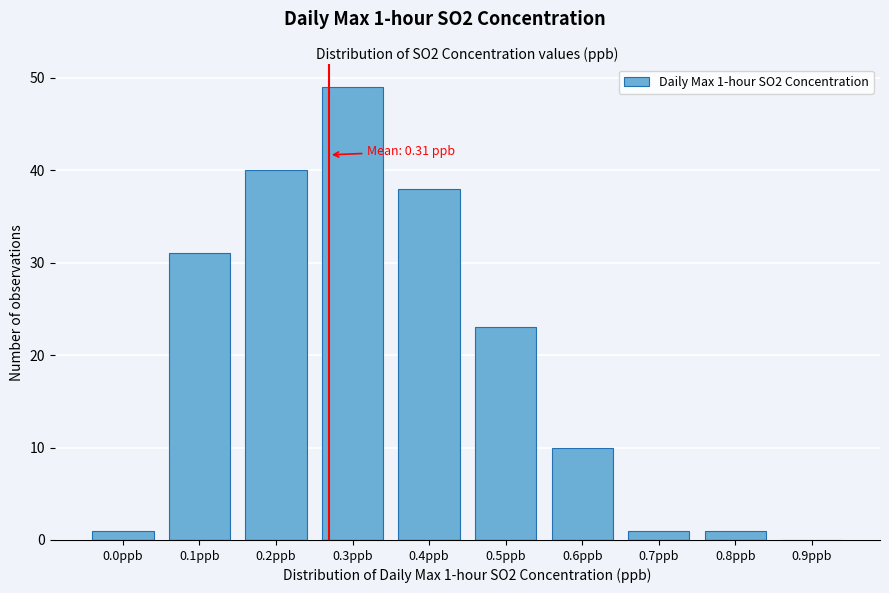

Reading left to right, extract all data points from this chart.

0.0ppb=1	0.1ppb=31	0.2ppb=40	0.3ppb=49	0.4ppb=38	0.5ppb=23	0.6ppb=10	0.7ppb=1	0.8ppb=1	0.9ppb=0